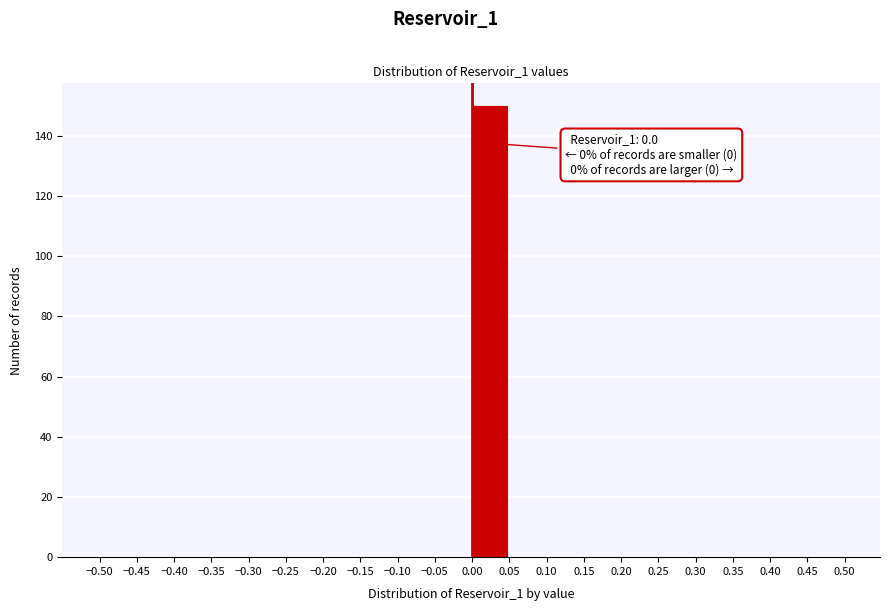

Over which range of the x-axis is the bar tallest?

0.00 to 0.05